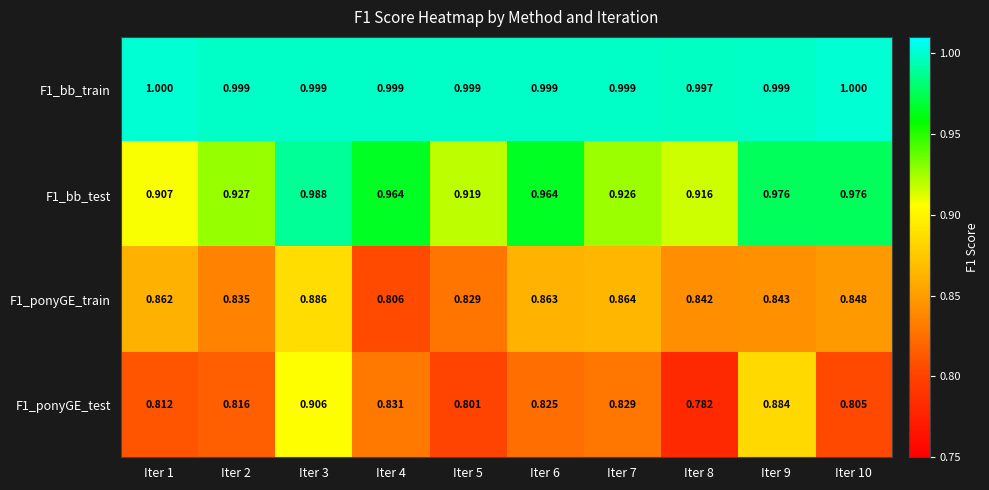

Which series has the largest total across all categories?

F1_bb_train